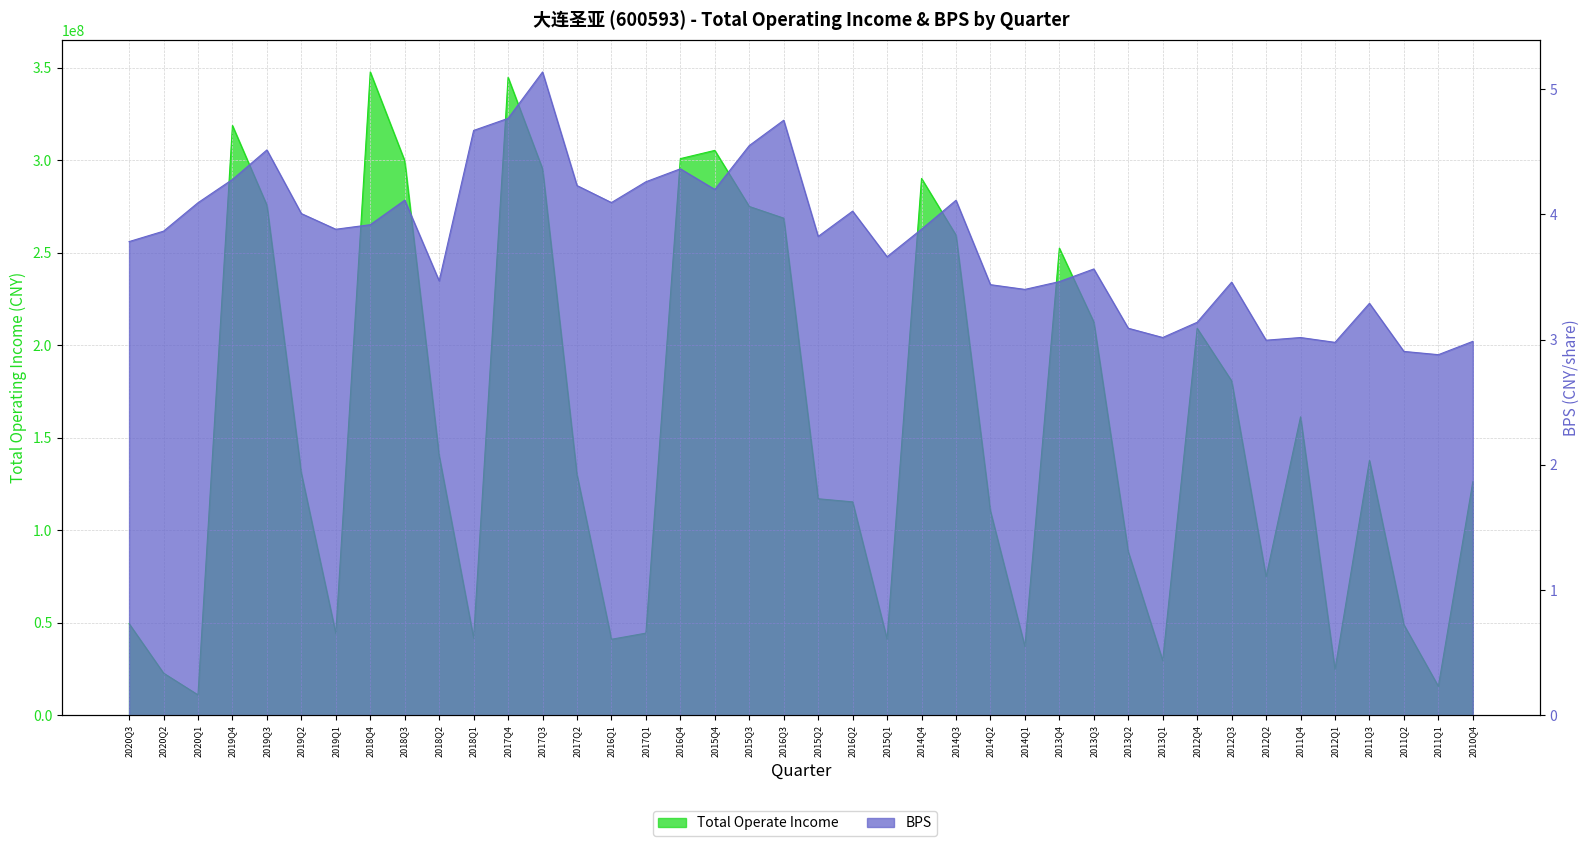

Rank the series by their average value, from highest to lowest.

Total Operate Income, BPS